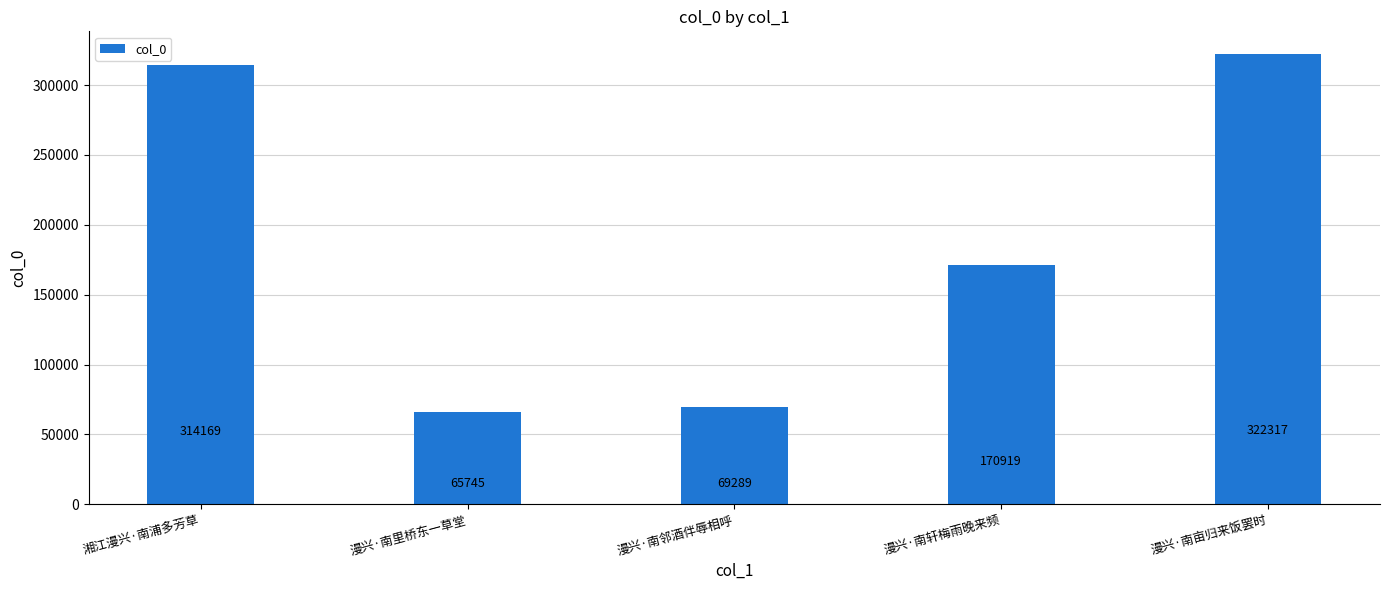

What position from the right is 漫兴·南亩归来饭罢时?

1